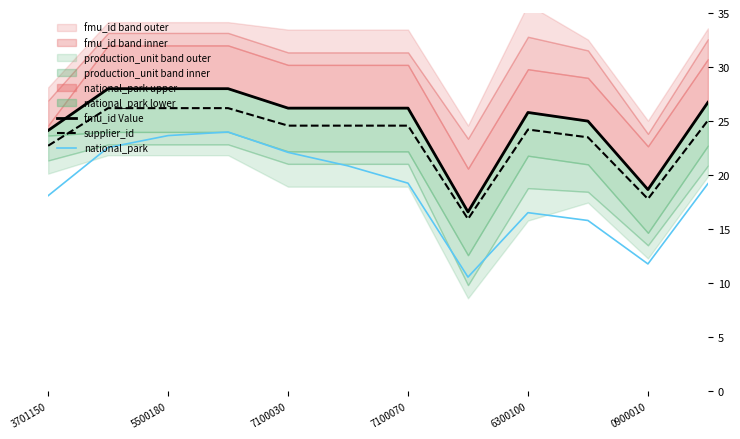

What is the difference between the maximum and minimum values in the supplier_id series?

10.3